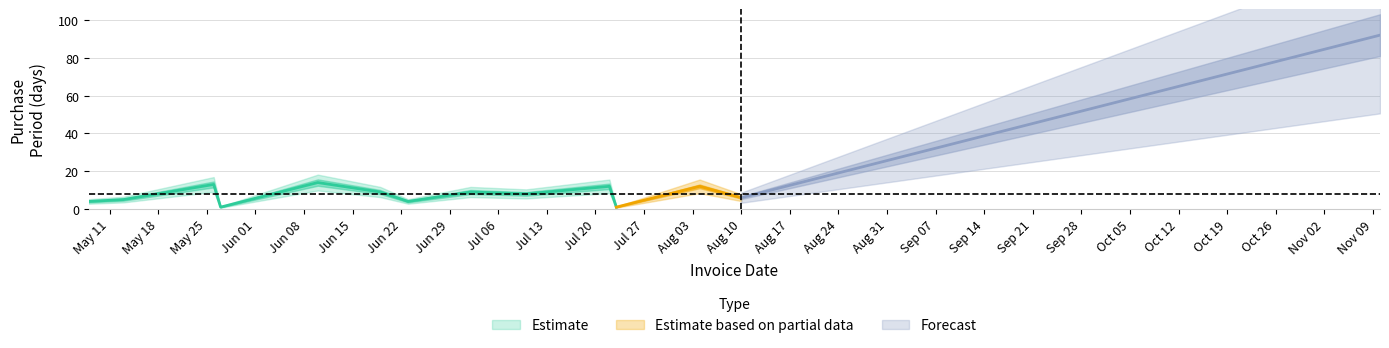

What position from the left is 2015-08-04?

12